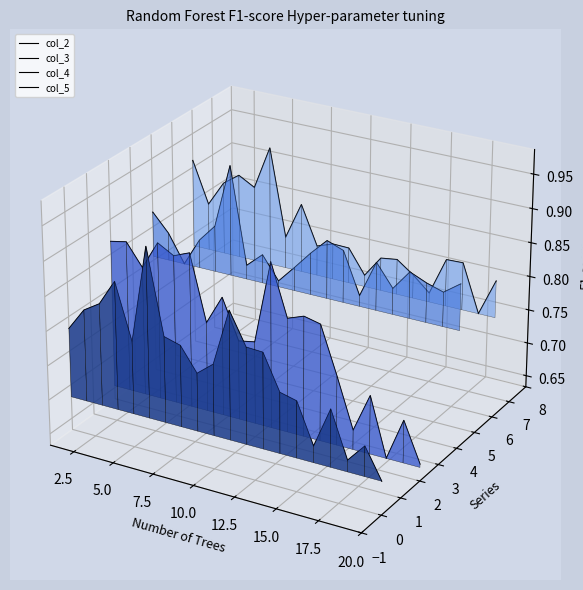

How many data points does each series have?

20